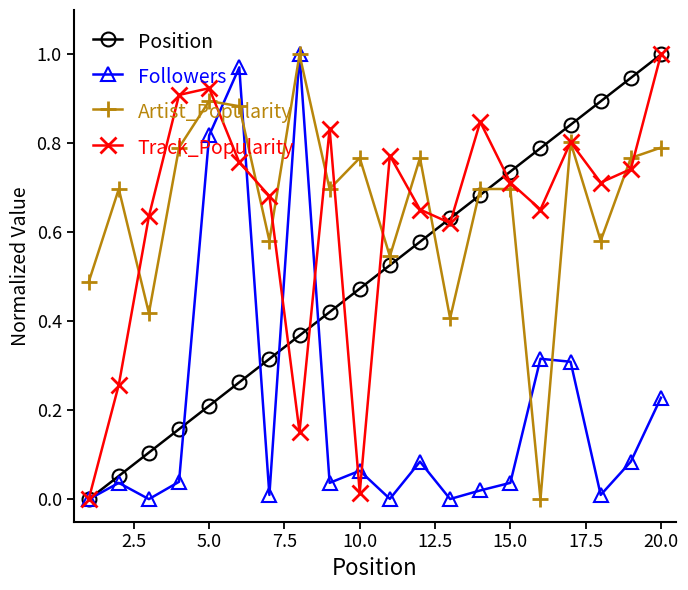

True or false: Followers has more than 2 points higher than both neighbors.

True